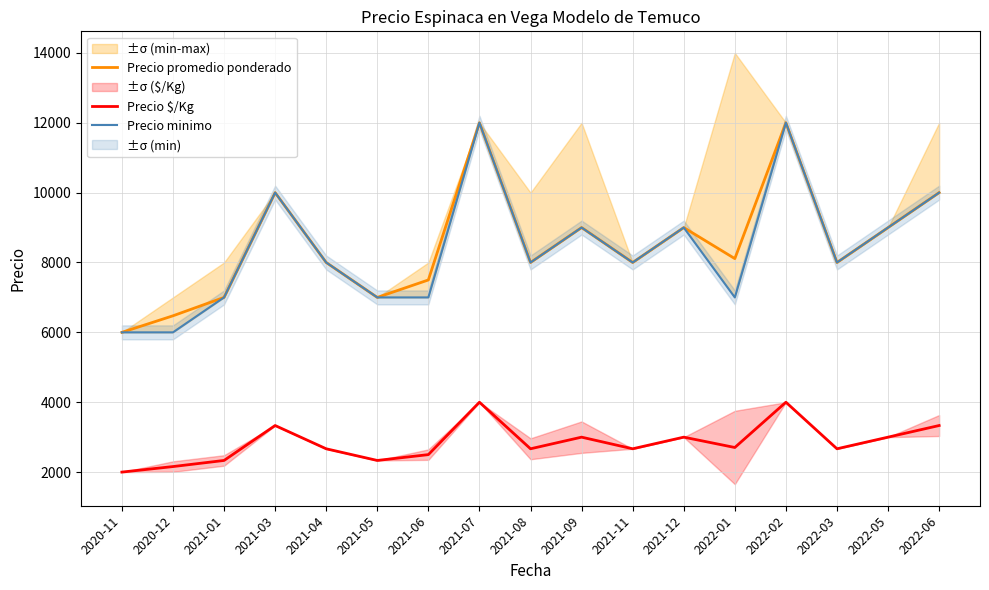

What is the label of the 1st point from the left?

2020-11